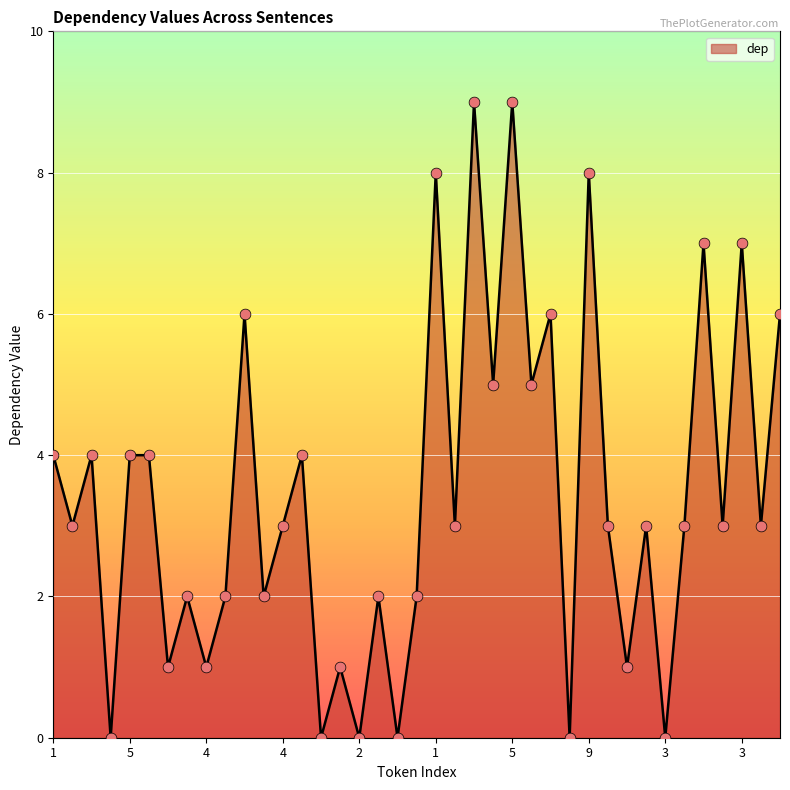

What is the difference between the maximum and minimum values?

9